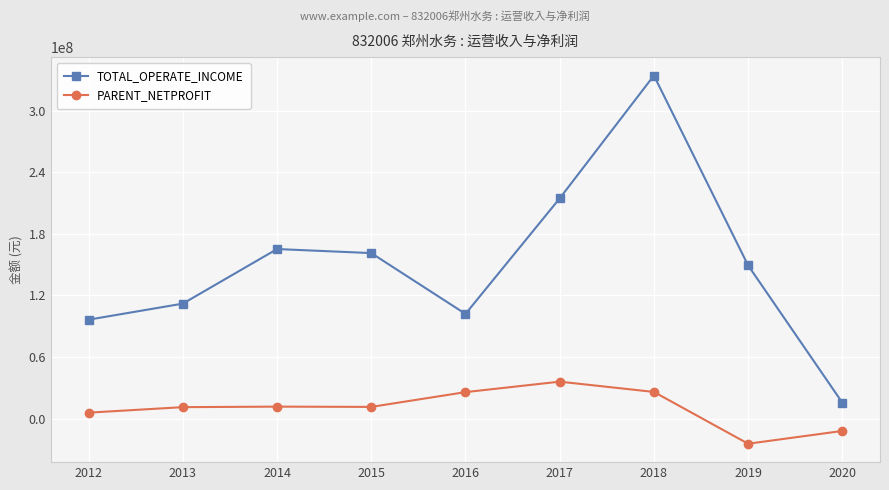

What value does the TOTAL_OPERATE_INCOME series have at 2019?

149216651.3